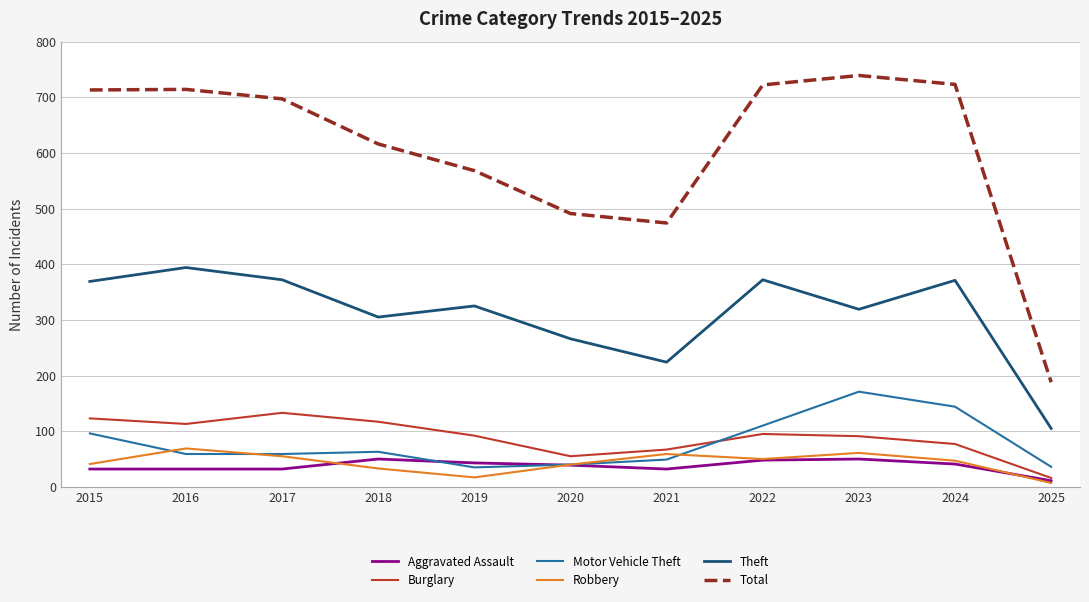

True or false: Theft has a value of 105 at 2025.

True